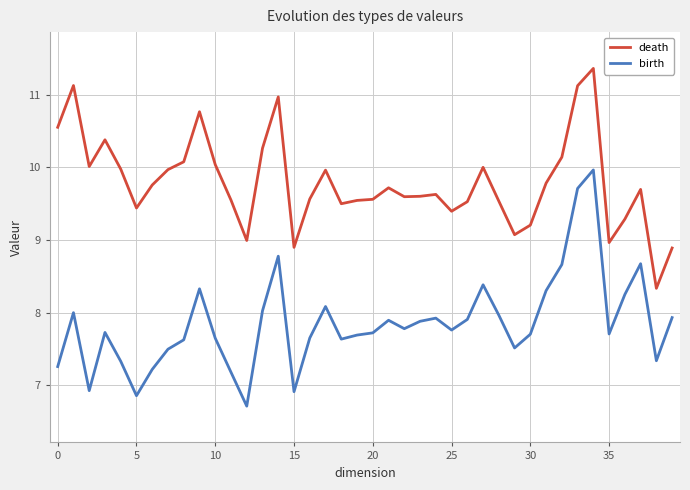

Rank the series by their maximum value, from highest to lowest.

death, birth